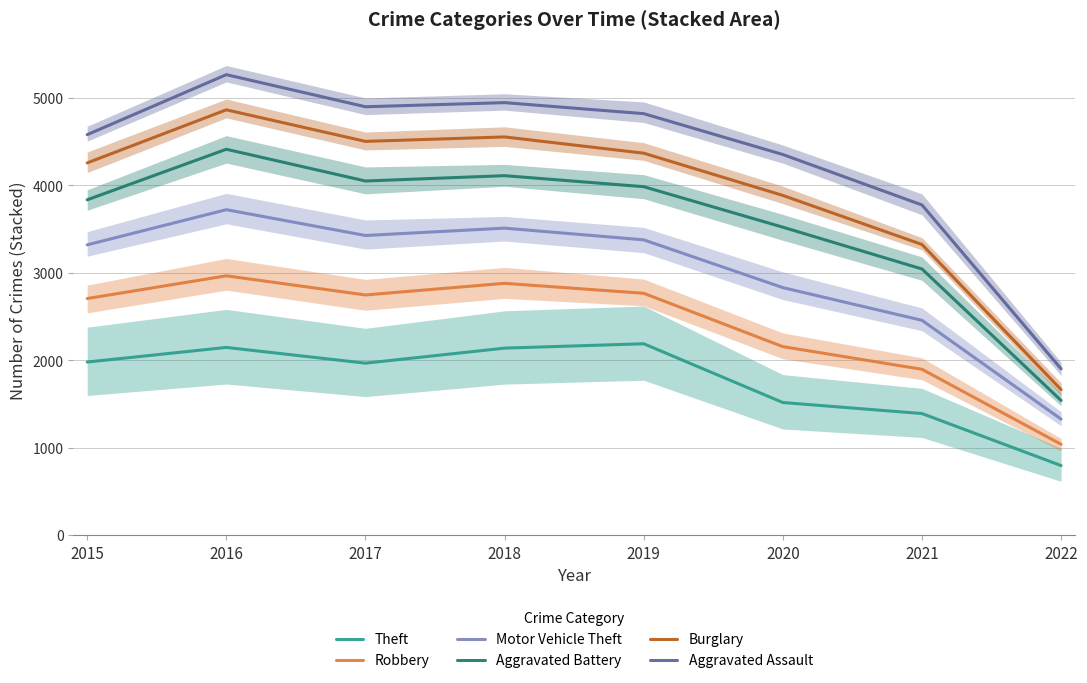

True or false: Motor Vehicle Theft has a value of 1812 at 2020.

False